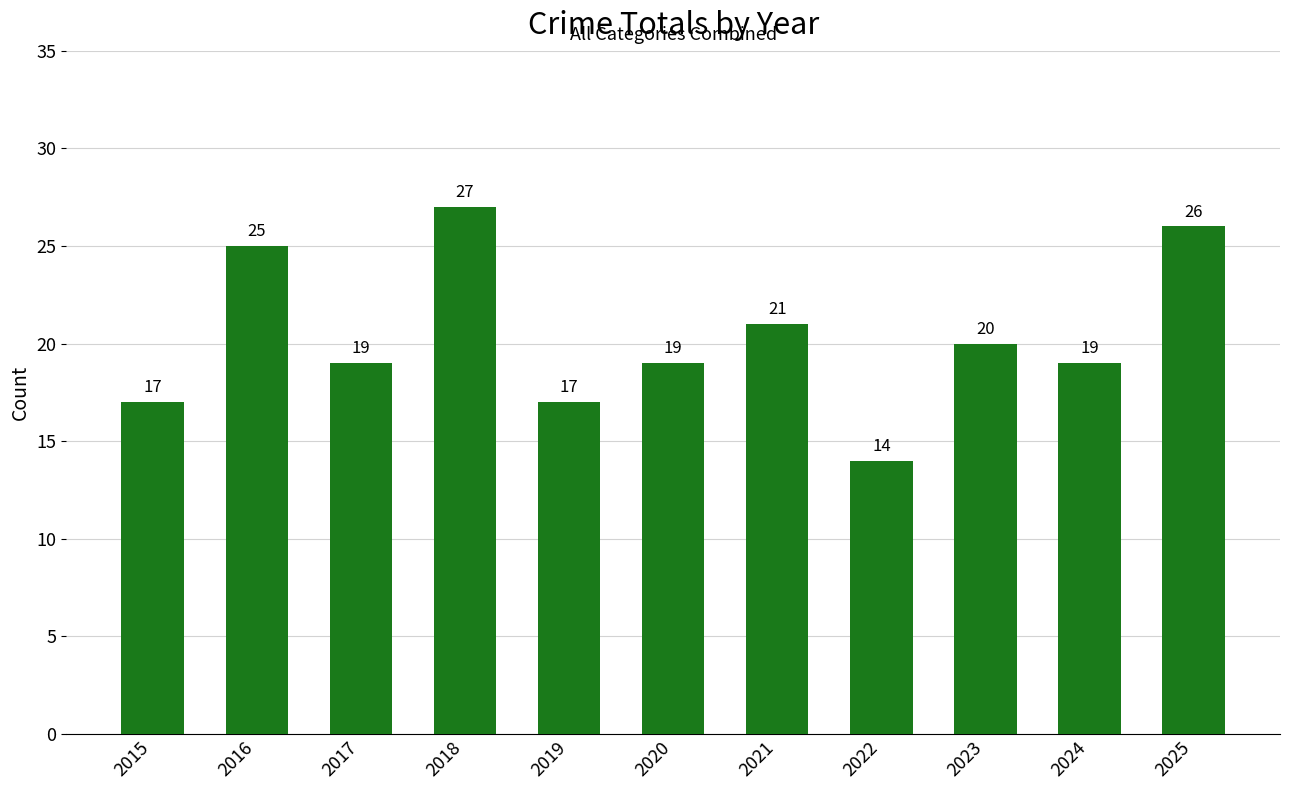

Which has a higher value, 2021 or 2022?

2021